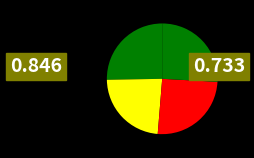

Count the number of slices in the pie.

4